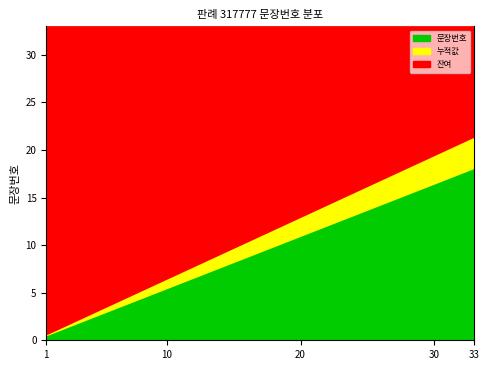

Does the chart have visible grid lines?

No